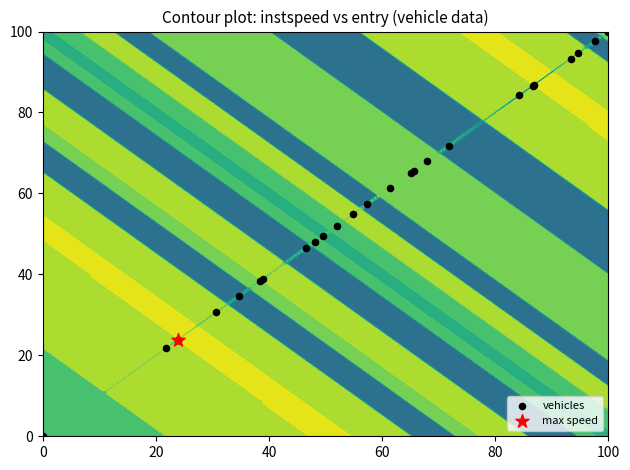

How many data points are above 57?

13